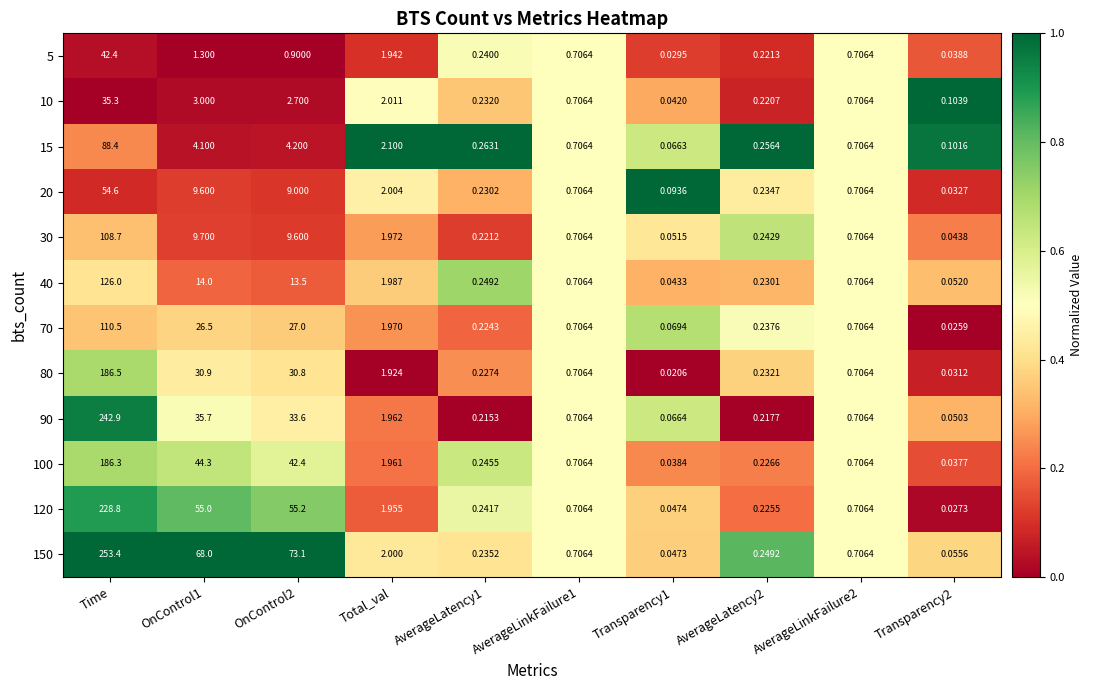

Rank the series by their maximum value, from highest to lowest.

150, 90, 120, 80, 100, 40, 70, 30, 15, 20, 5, 10